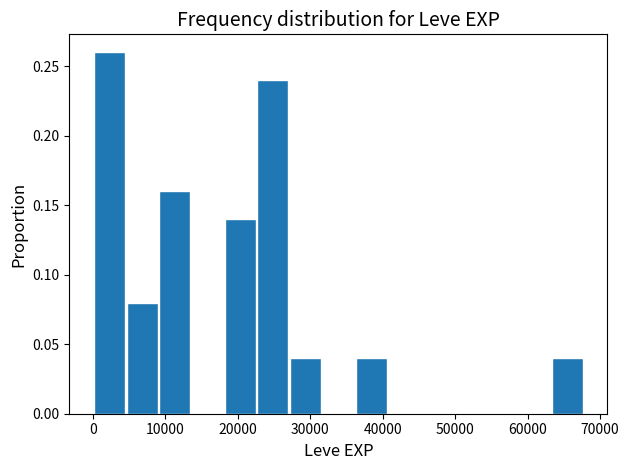

How tall is the bar that spans 9000 to 14000 on the x-axis? Neither the bar edges nor the heights are printed on the chart, so give them approximately, as read against the axes.

0.16